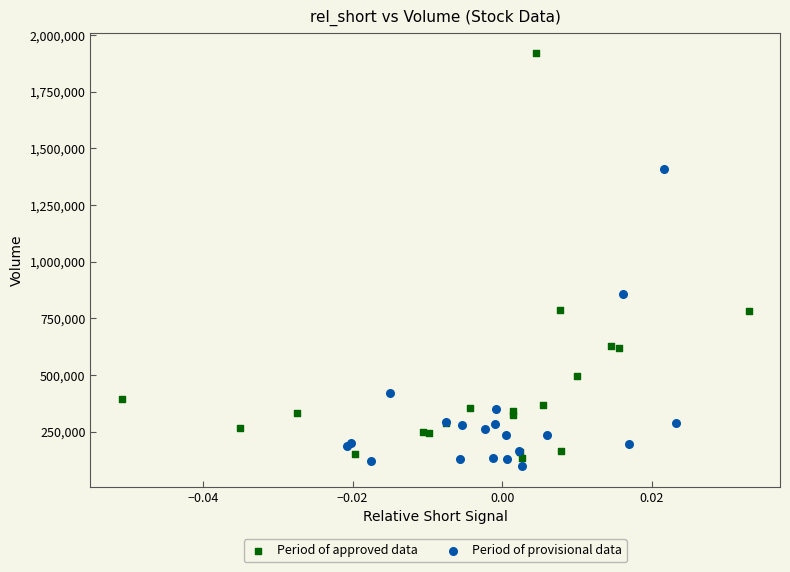

Which series contains the highest Y value?

Period of approved data